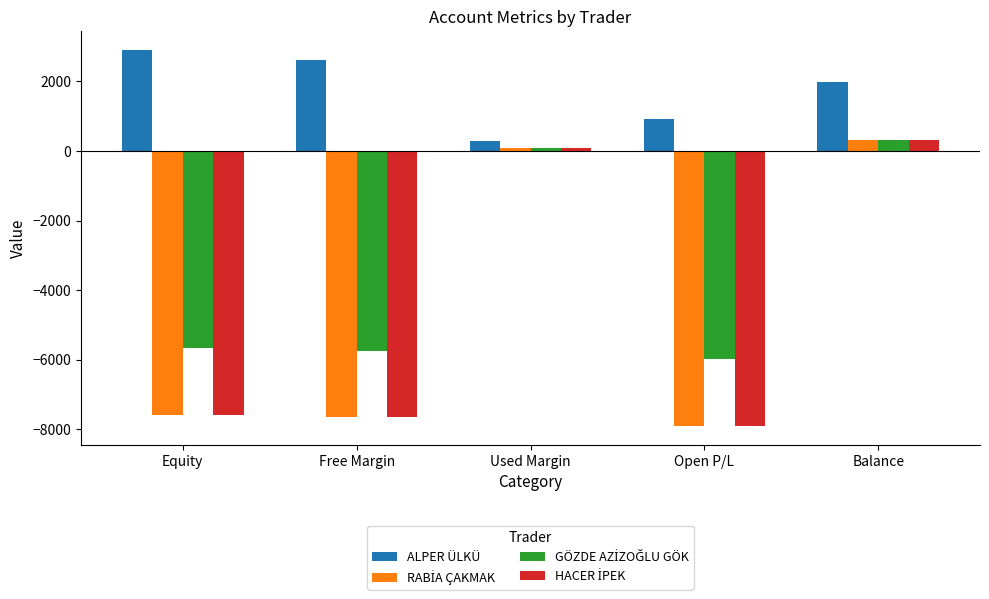

What is the spread (max minus min) of values at Balance?

1678.4